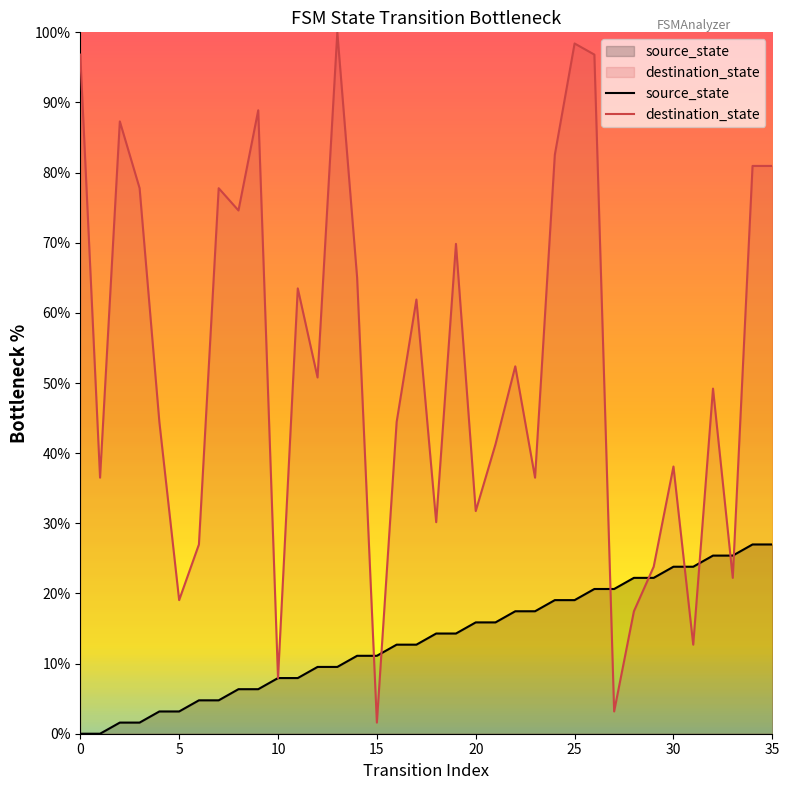

What is the total value across all series at 19?

84.1